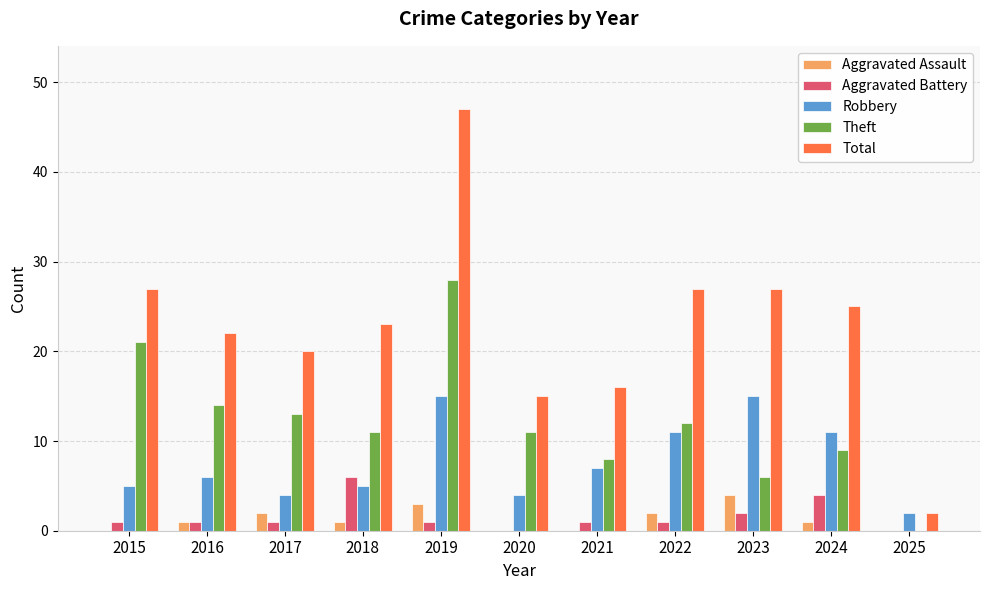

Does the chart contain stacked bars?

No